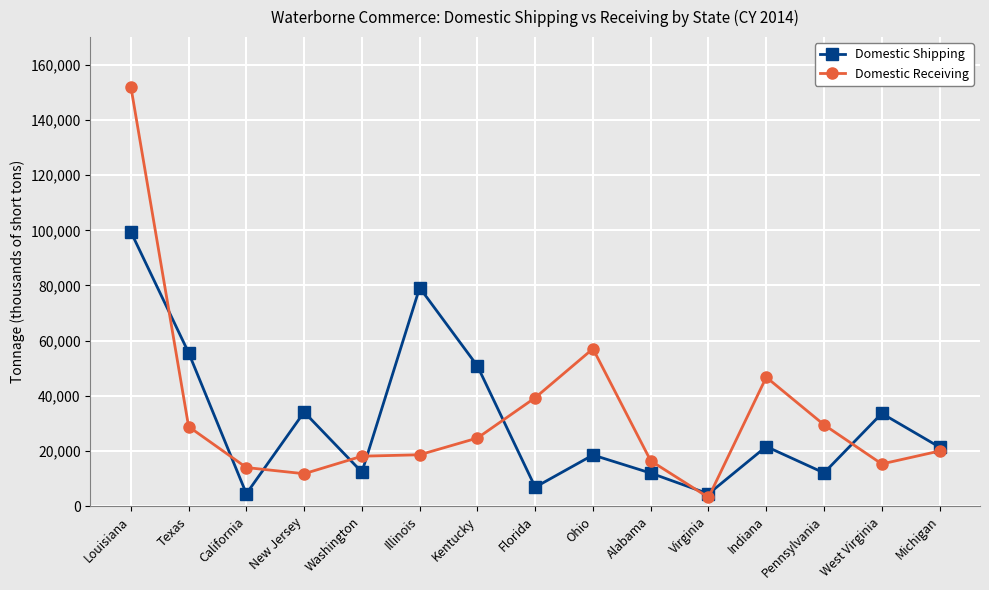

In Domestic Receiving, how many points are lower than both neighbors (excluding endpoints)?

3